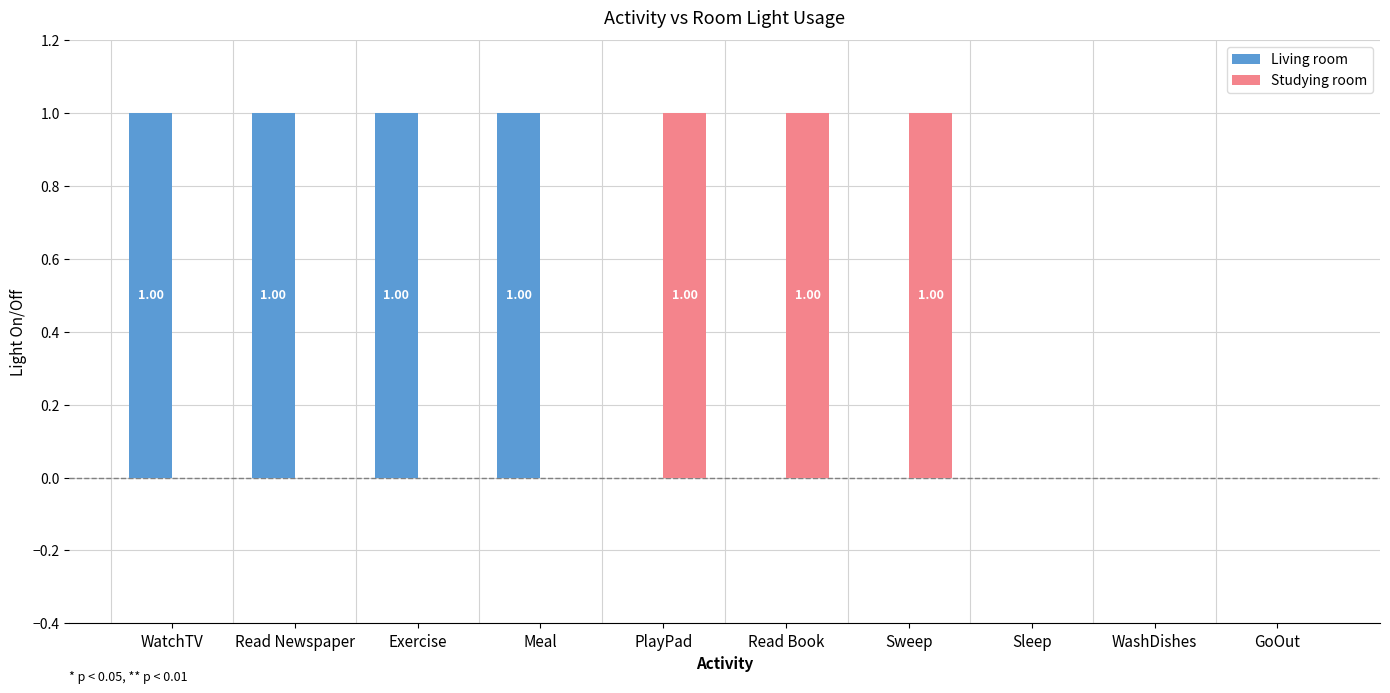

What is the highest value of the Studying room series?

1